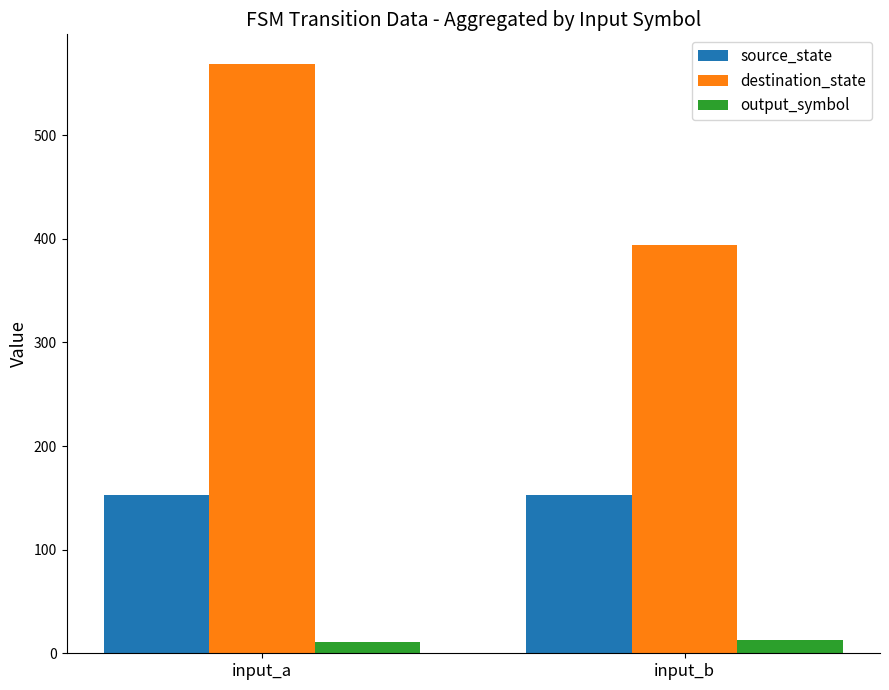

What is the difference between the maximum and minimum values in the output_symbol series?

2